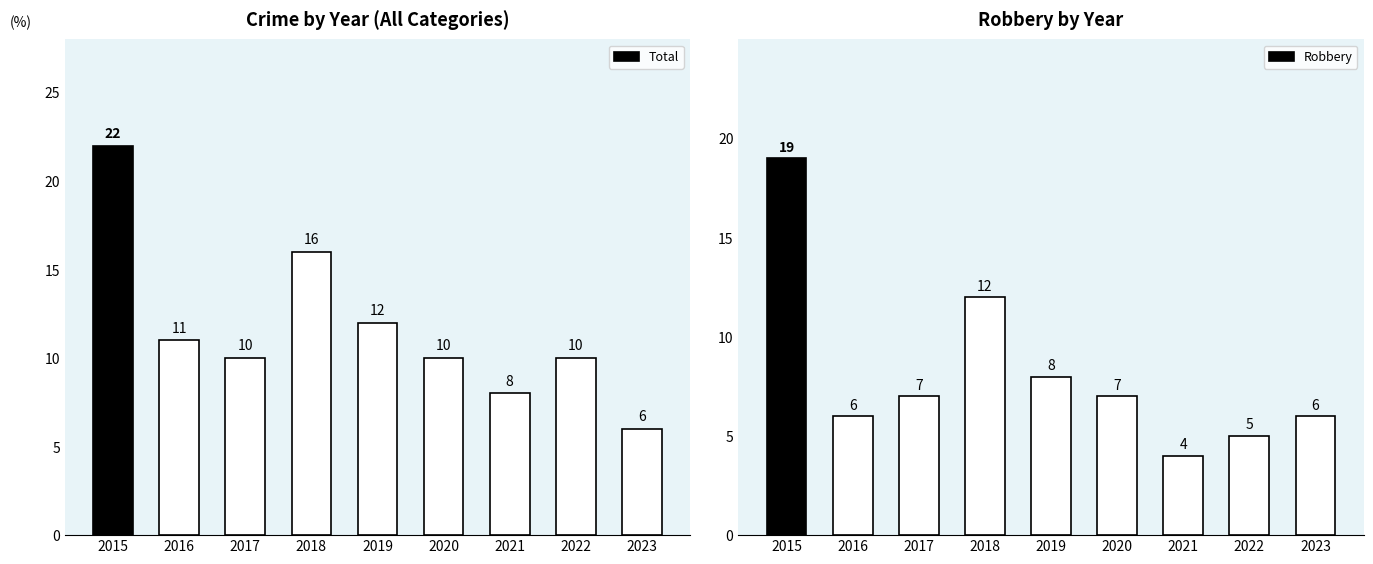

Is it true that Total equals 3 at 2016?

False